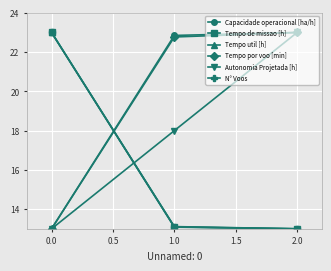

What is the average value of the Autonomia Projetada [h] series?

18.0